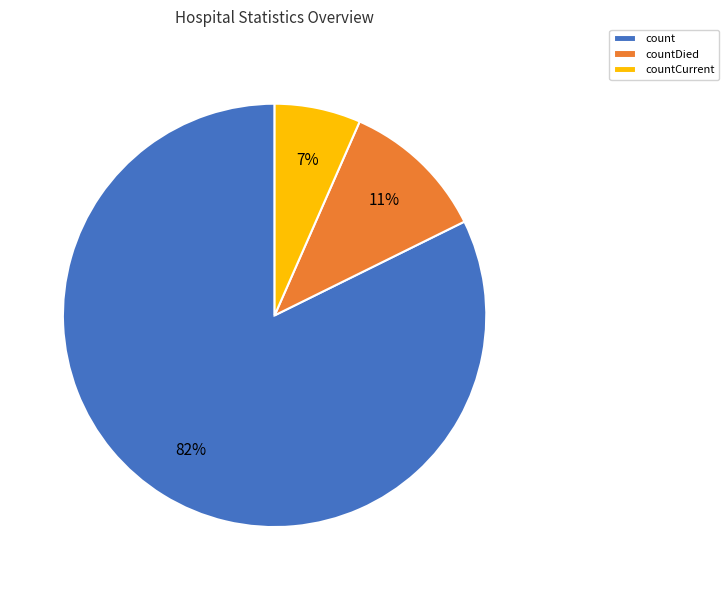

The countCurrent slice represents 7% of the pie. True or false?

True